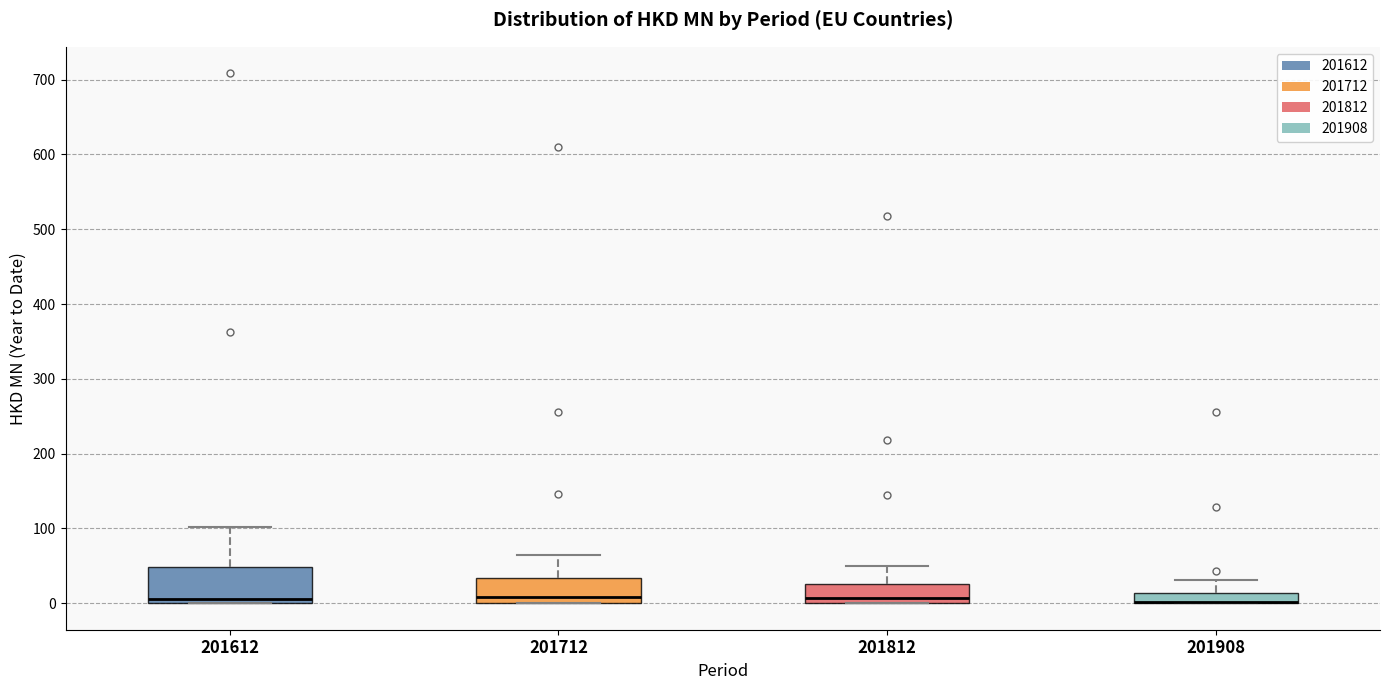

Where is the lower edge of the box at x = 201612 on the y-axis? The values are not printed on the chart, so give them approximately, as read against the axis.

0